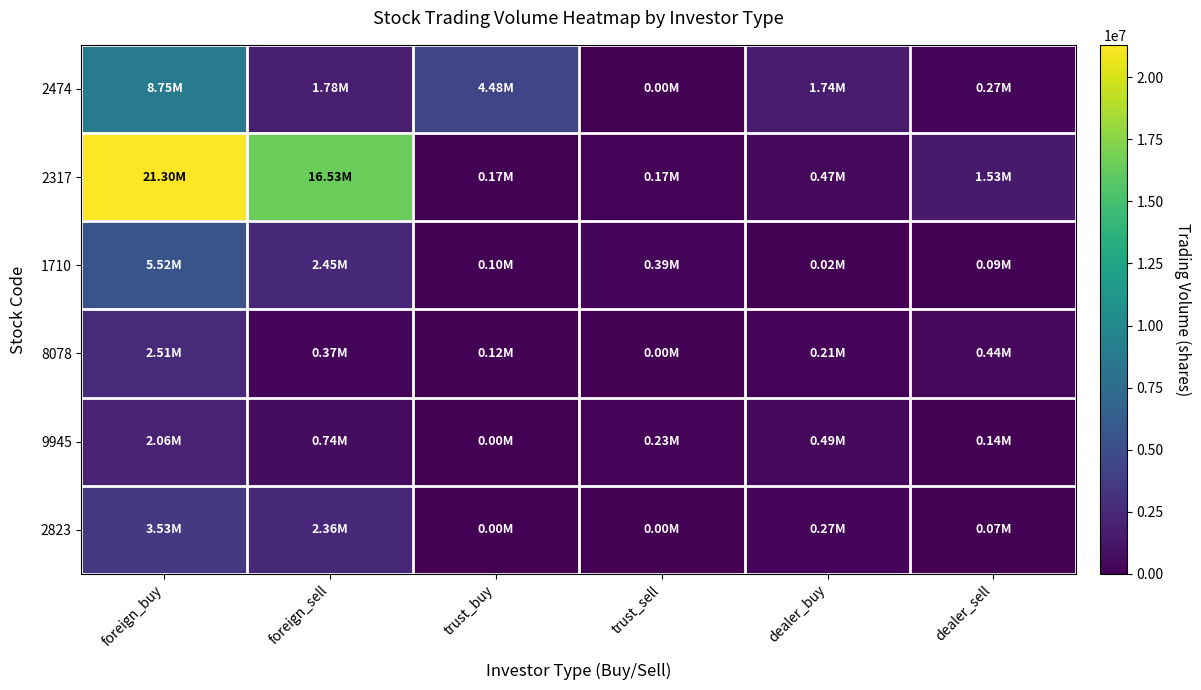

Which series has the largest total across all categories?

2317